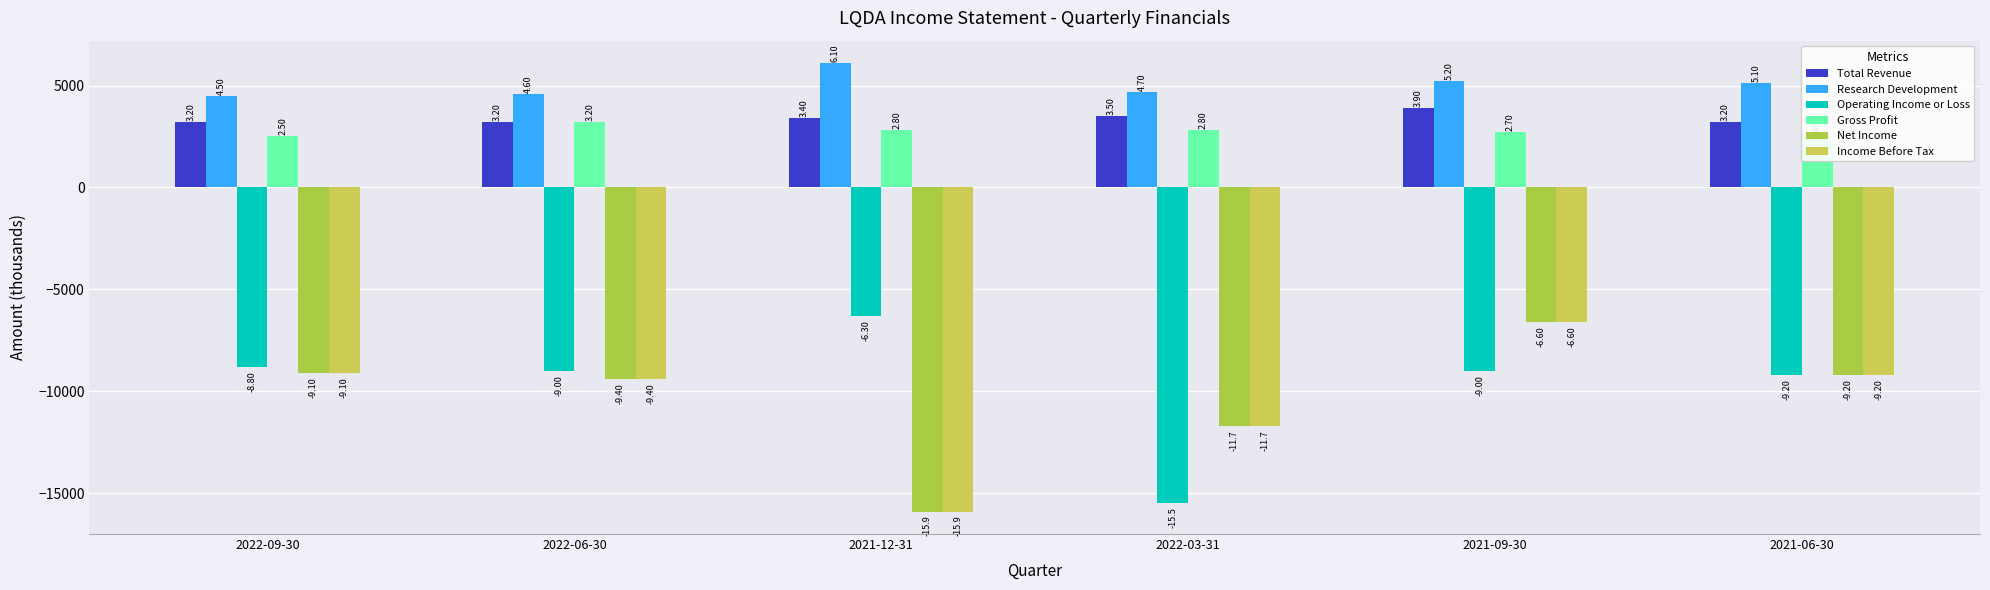

What is the greatest value displayed?

6100